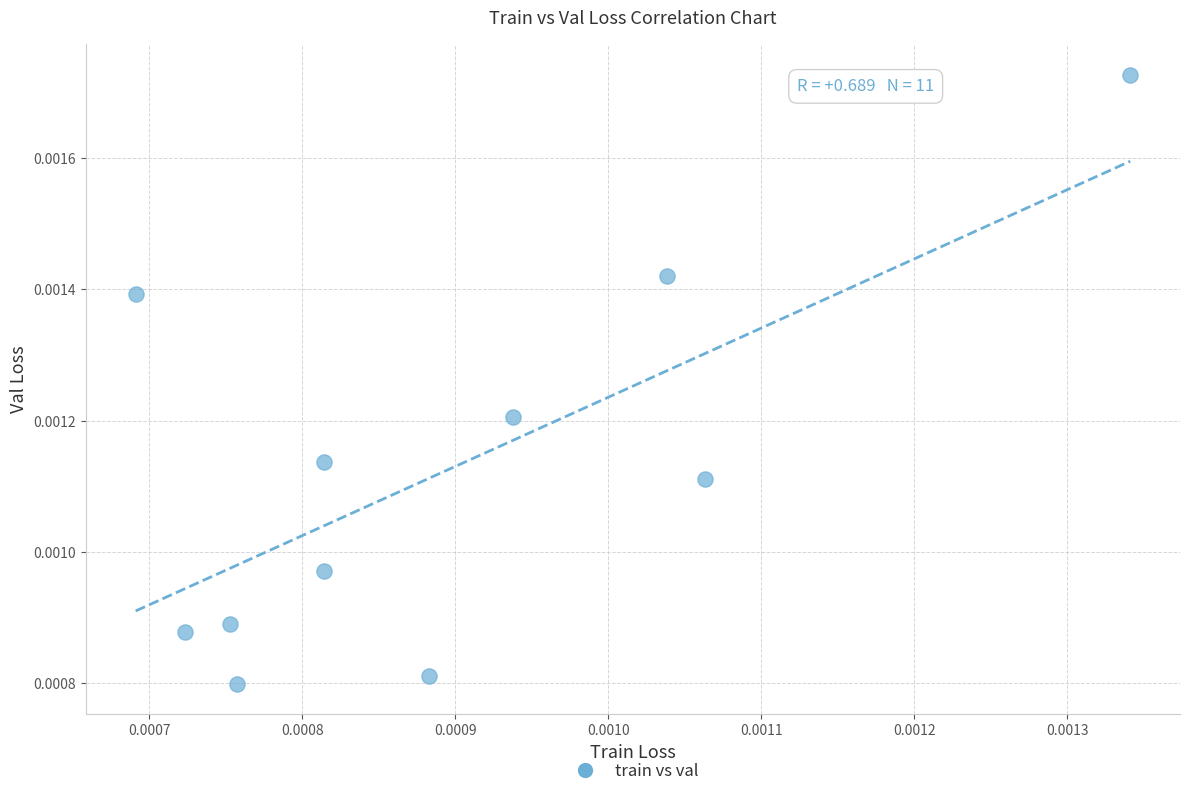

How many points are shown in the scatter plot?

11